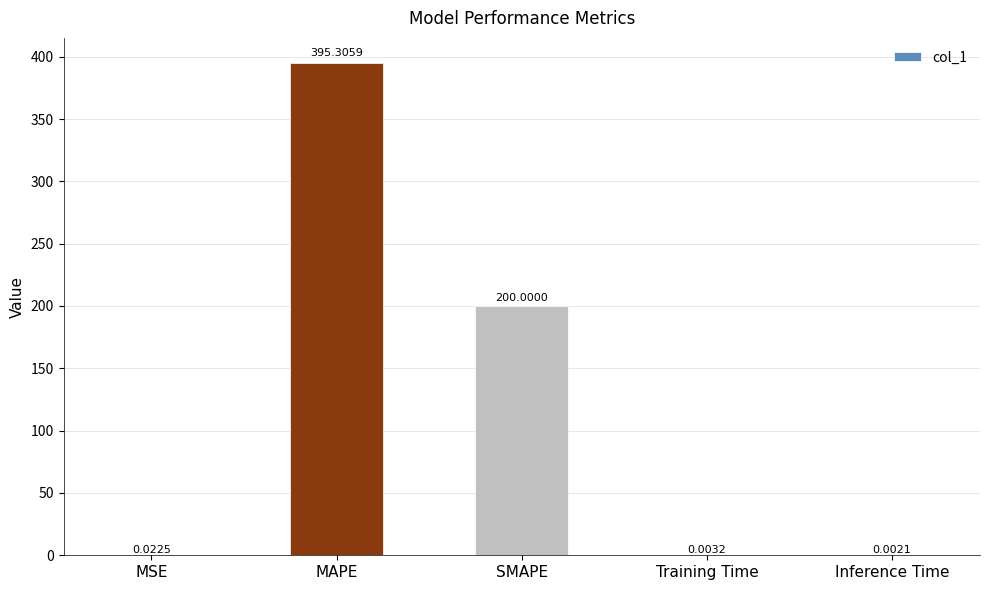

What is the sum of the values at MSE and SMAPE?

200.0